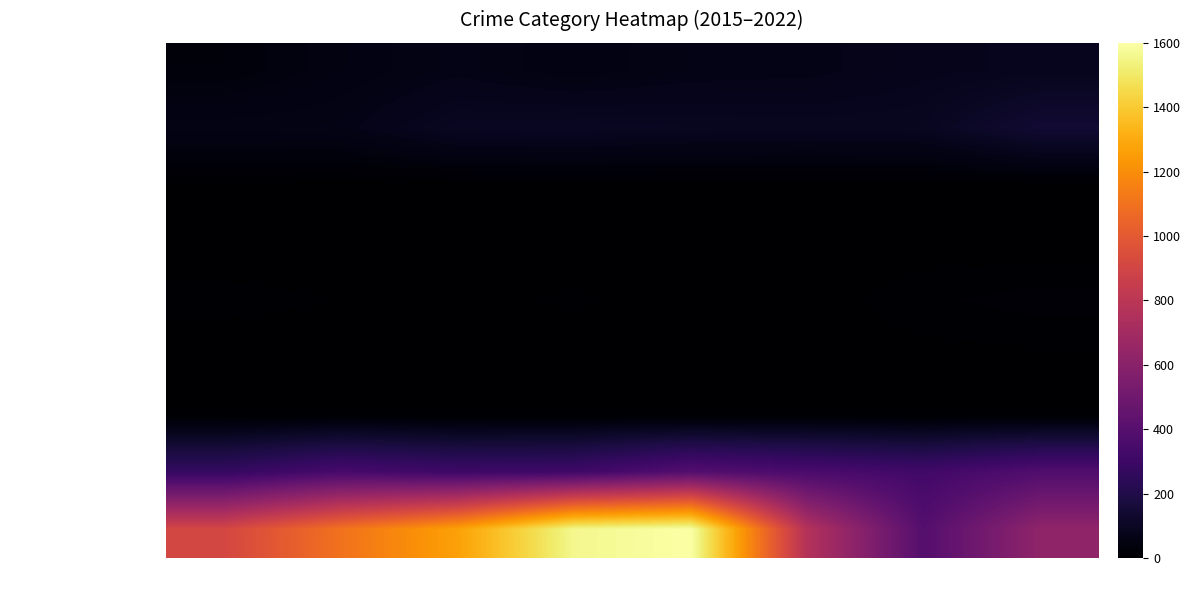

Which category has the highest value across all series?

2019